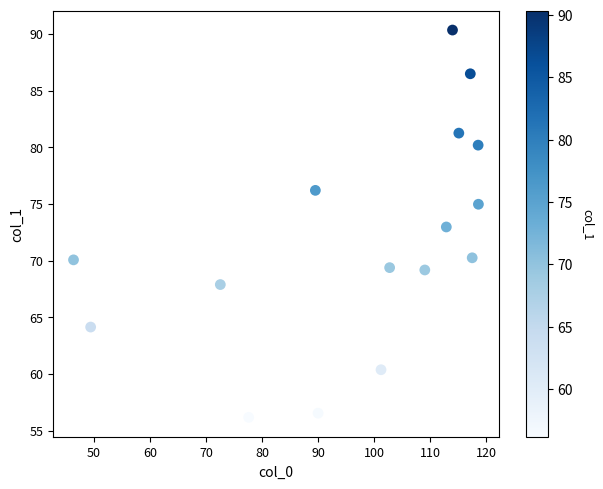

What is the range of X values (max minus min)?

72.3